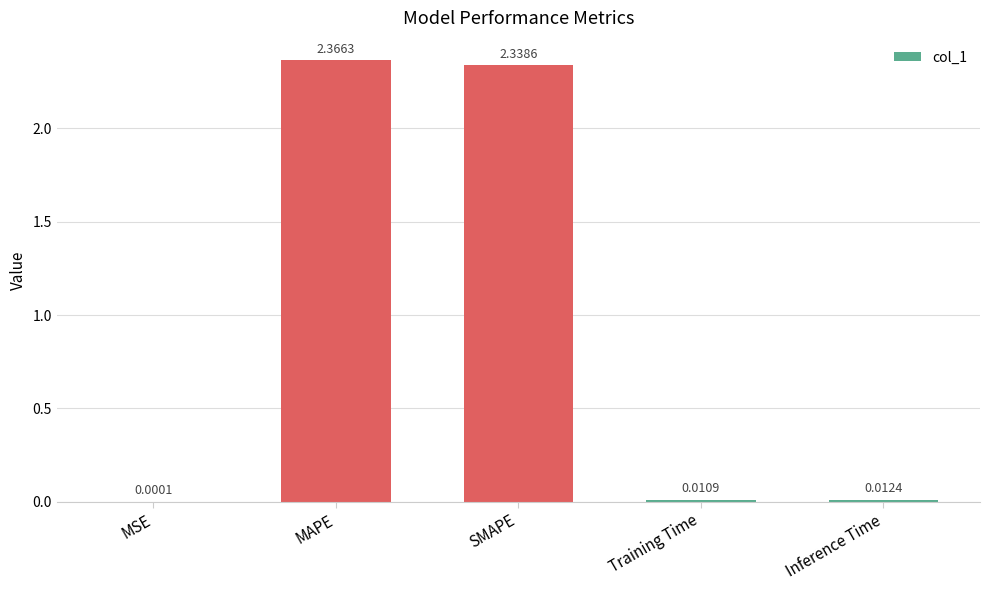

The chart shows a value of 1.3 at SMAPE. True or false?

False